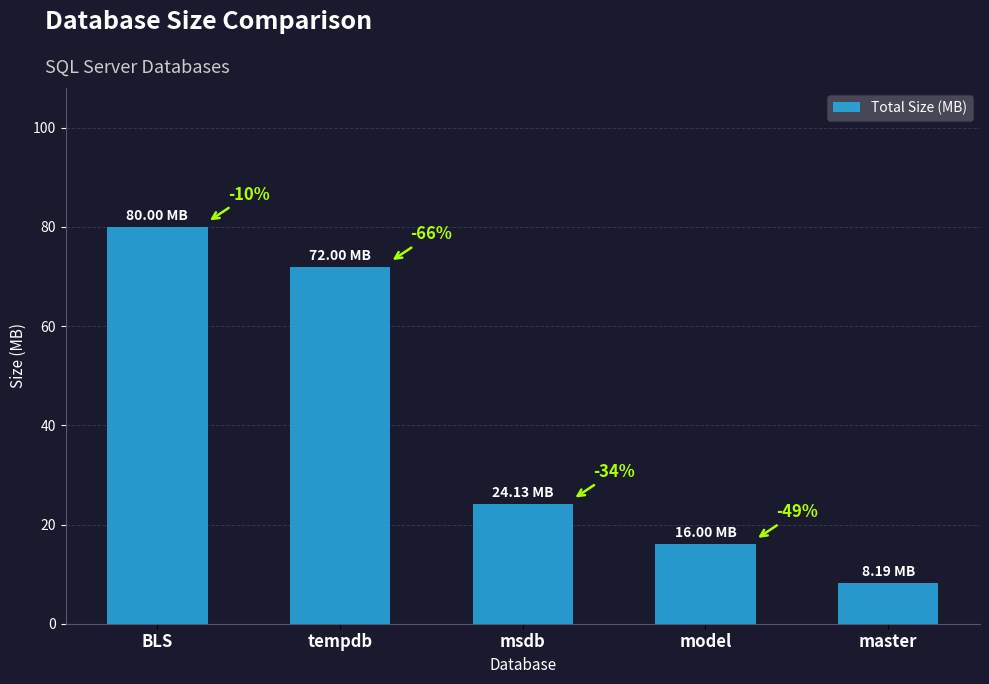

Which has a higher value, model or tempdb?

tempdb